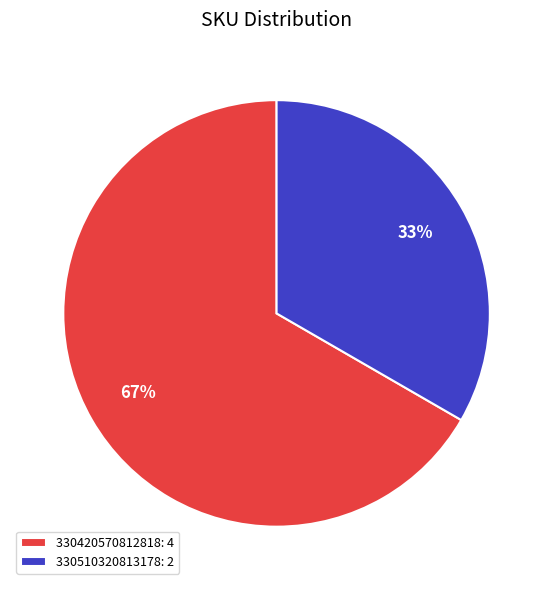

What percentage is the 330420570812818 slice, to the nearest percent?

67%